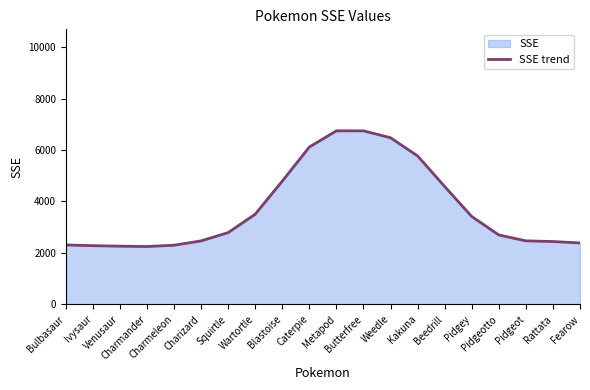

What is the difference between the second highest and second lowest values?

4483